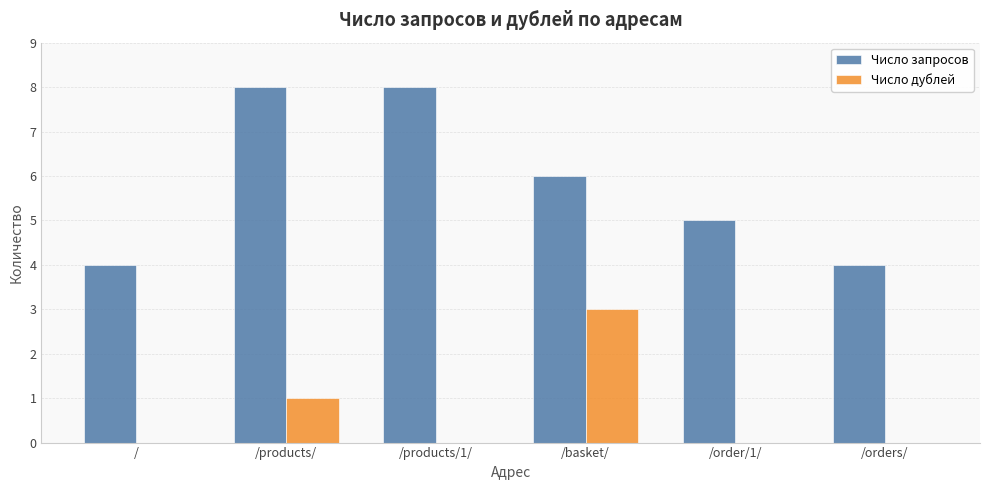

True or false: Число дублей has a value of 0 at /orders/.

True